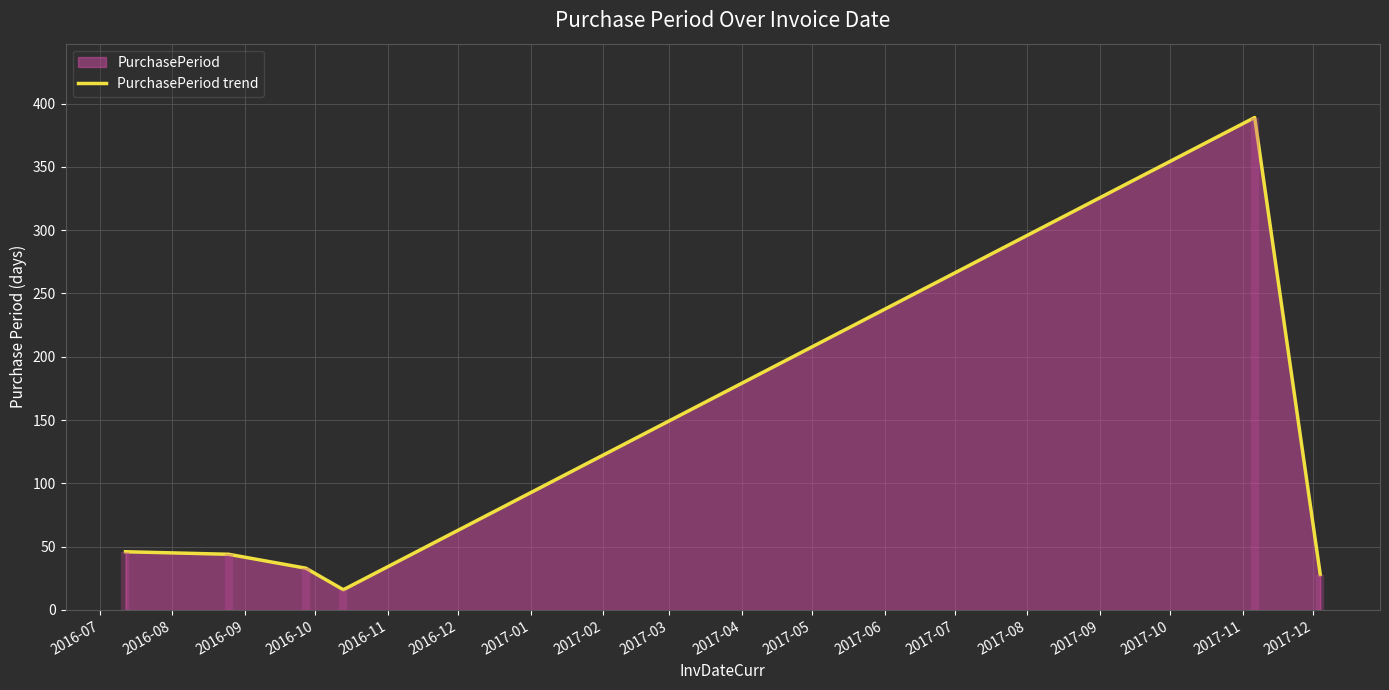

How many interior local peaks (higher than both neighbors) does the data have?

1